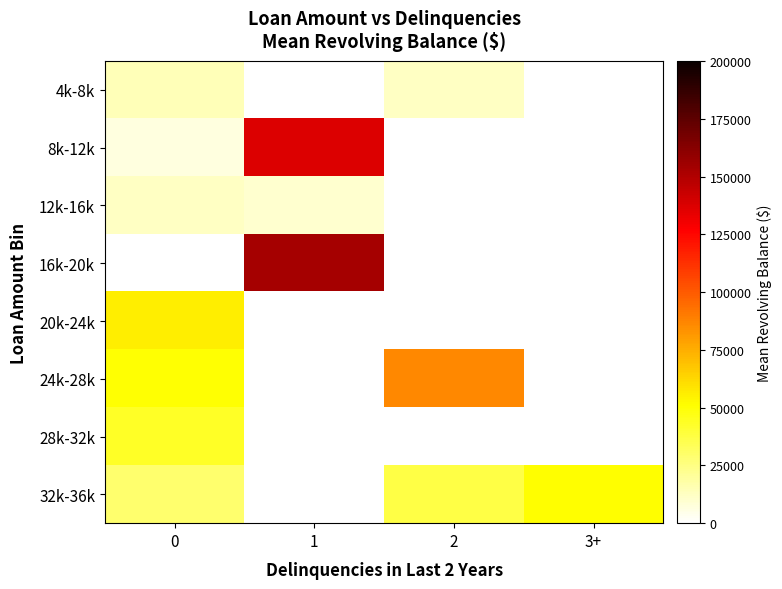

What is the maximum value for 20k-24k?

55490.0